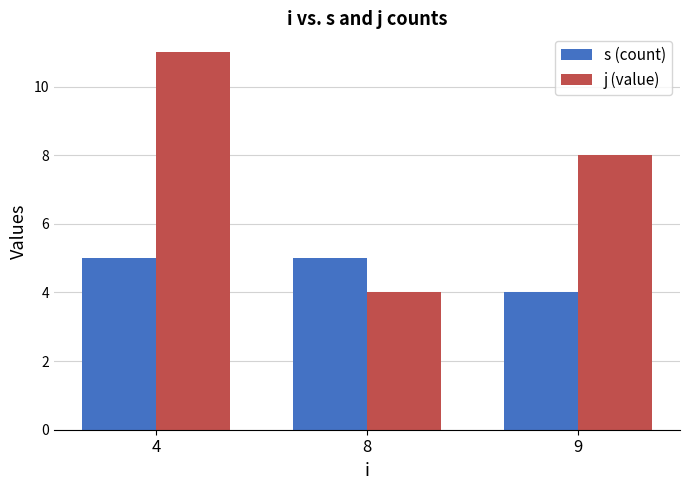

What value does the s (count) series have at 9?

4